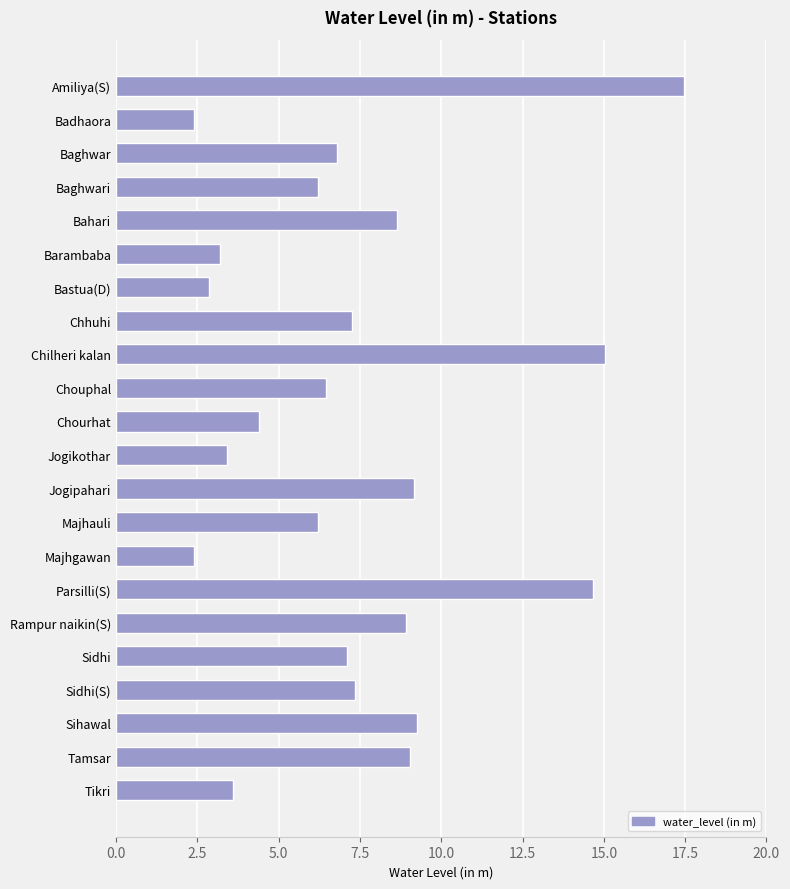

What is the label of the 7th bar from the top?

Bastua(D)